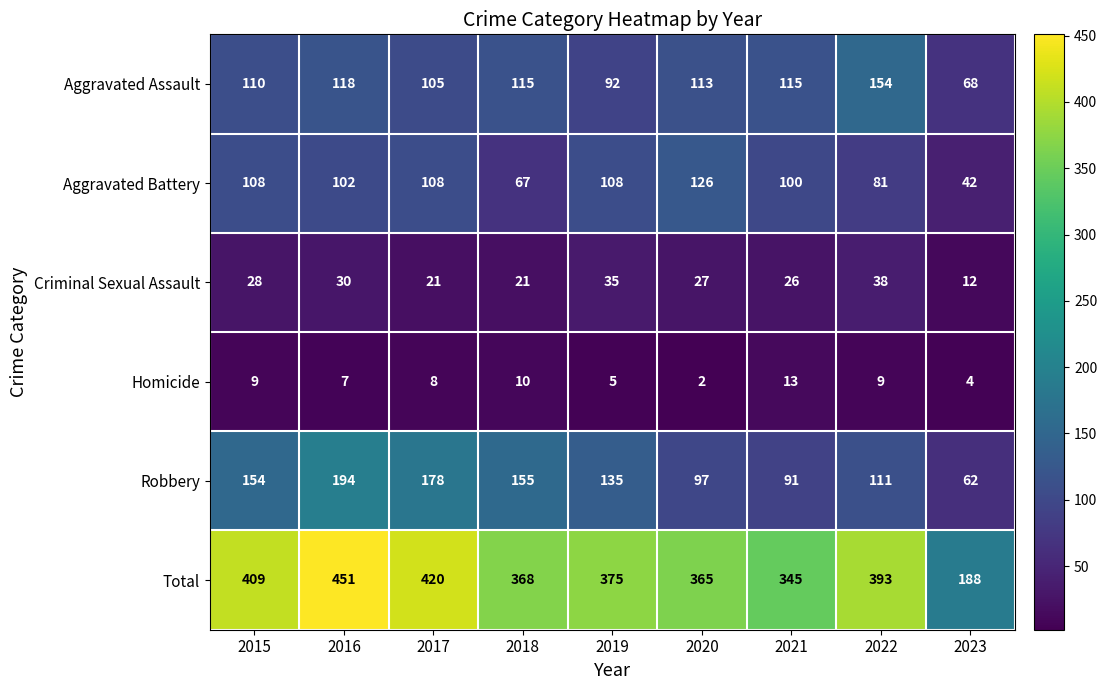

At which label does Total first exceed 375?

2015